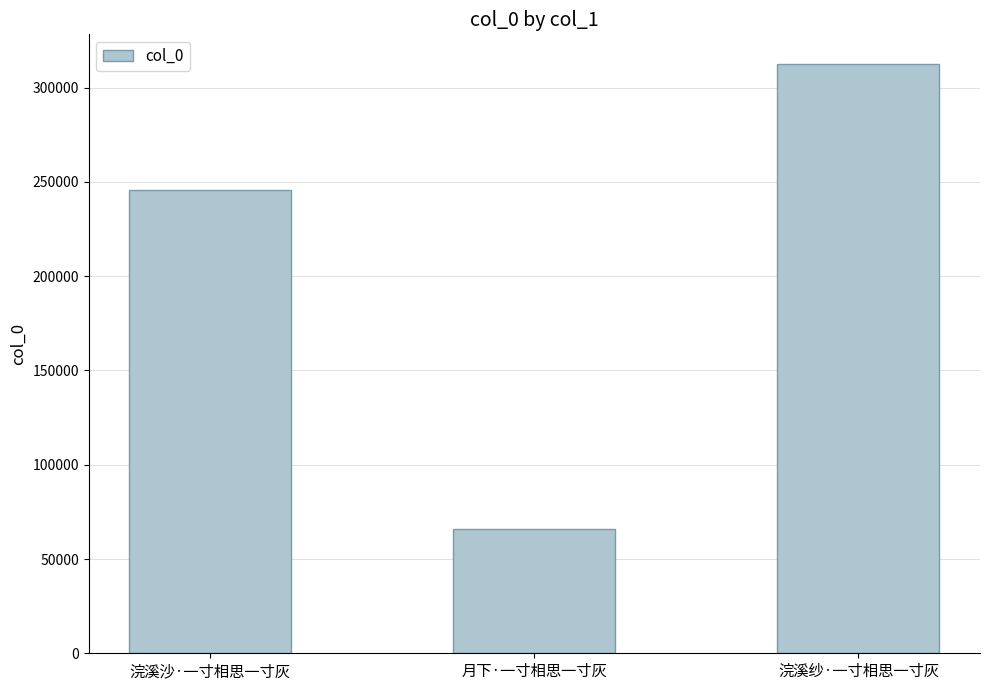

What is the label of the 1st bar from the right?

浣溪纱·一寸相思一寸灰